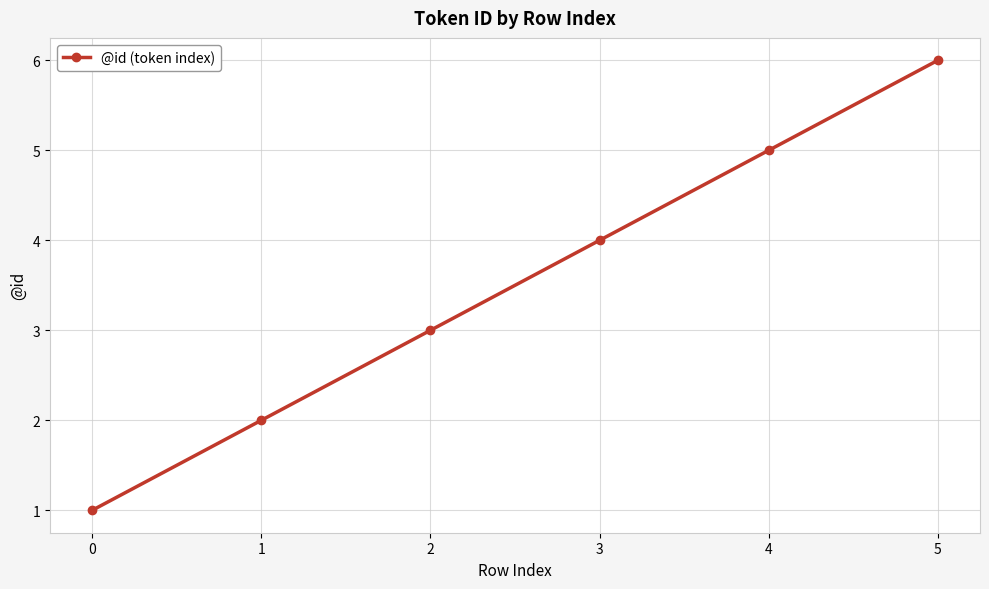

Reading left to right, list all the values displayed in this chart.

1	2	3	4	5	6